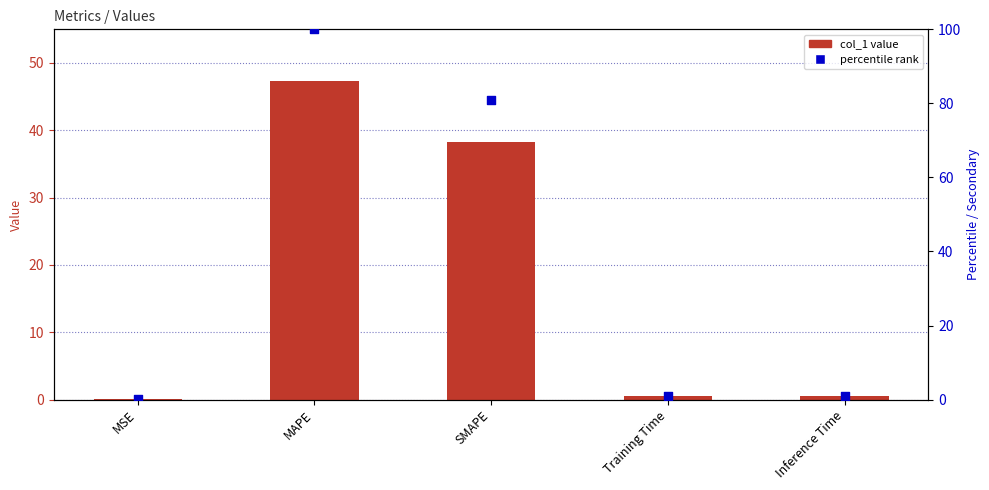

Which series contains the lowest Y value?

col_1